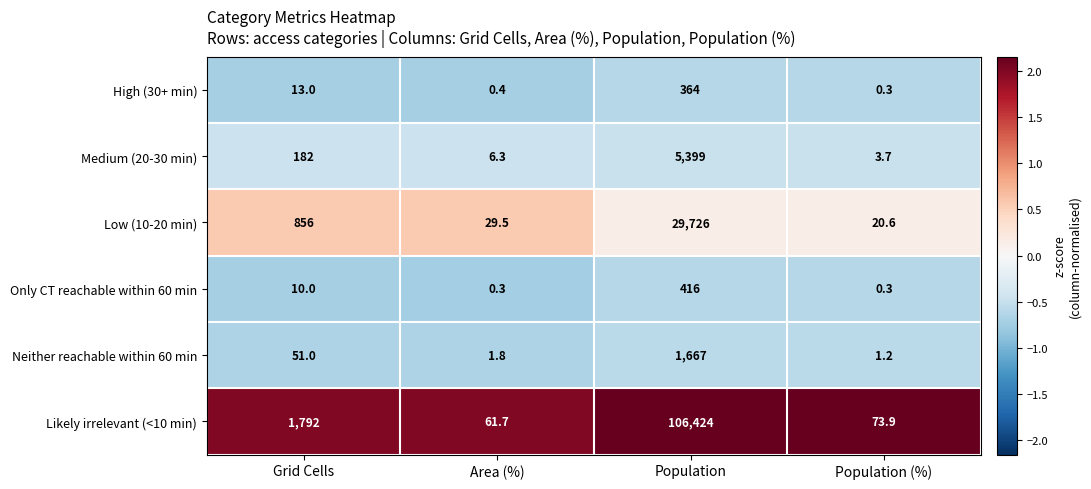

Count the number of data series in this chart.

6